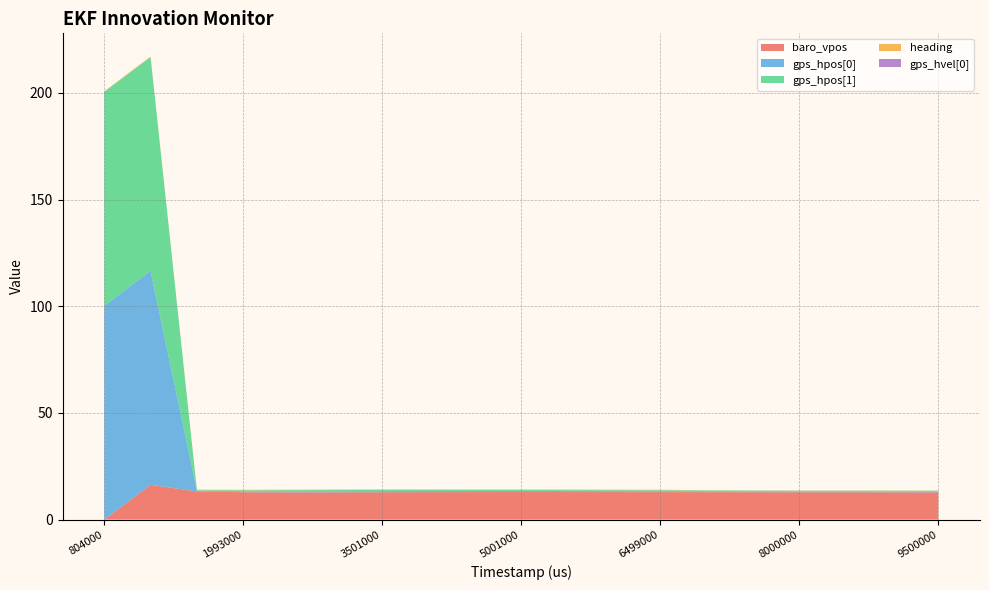

Reading left to right, list all the values displayed in this chart.

baro_vpos: 0.0	16.3	13.2	12.9	12.8	12.8	12.8	12.9	12.9	12.9	12.9	12.9	12.9	12.9	12.9	12.8	12.8	12.8	12.8
gps_hpos[0]: 100.2	100.2	0.3	0.4	0.5	0.5	0.5	0.5	0.5	0.5	0.5	0.4	0.4	0.4	0.4	0.4	0.4	0.4	0.4
gps_hpos[1]: 100.2	100.2	0.3	0.4	0.5	0.5	0.5	0.5	0.5	0.5	0.5	0.4	0.4	0.4	0.4	0.4	0.4	0.4	0.4
heading: 0.3	0.3	0.3	0.3	0.3	0.3	0.3	0.3	0.3	0.3	0.3	0.3	0.3	0.1	0.1	0.1	0.1	0.1	0.1
gps_hvel[0]: 0.0	0.0	0.0	0.0	0.0	0.0	0.0	0.0	0.0	0.0	0.0	0.0	0.0	0.0	0.0	0.0	0.0	0.0	0.0